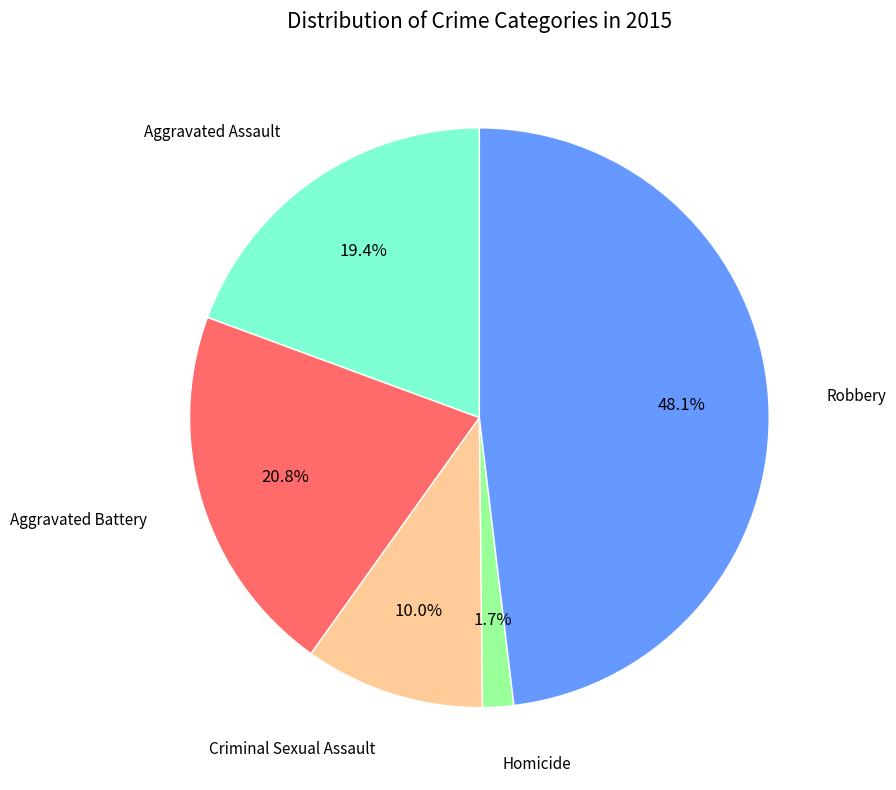

Is there a majority slice in this chart?

No